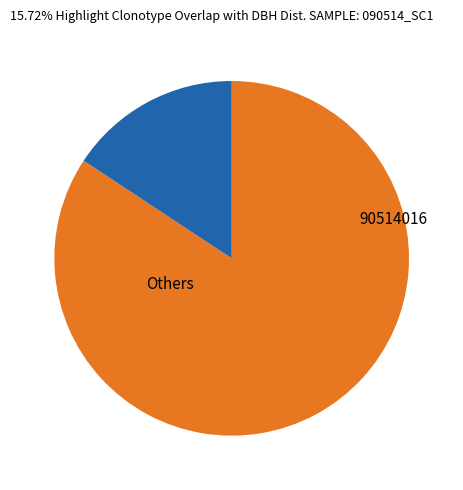

How many slices are in this pie chart?

2